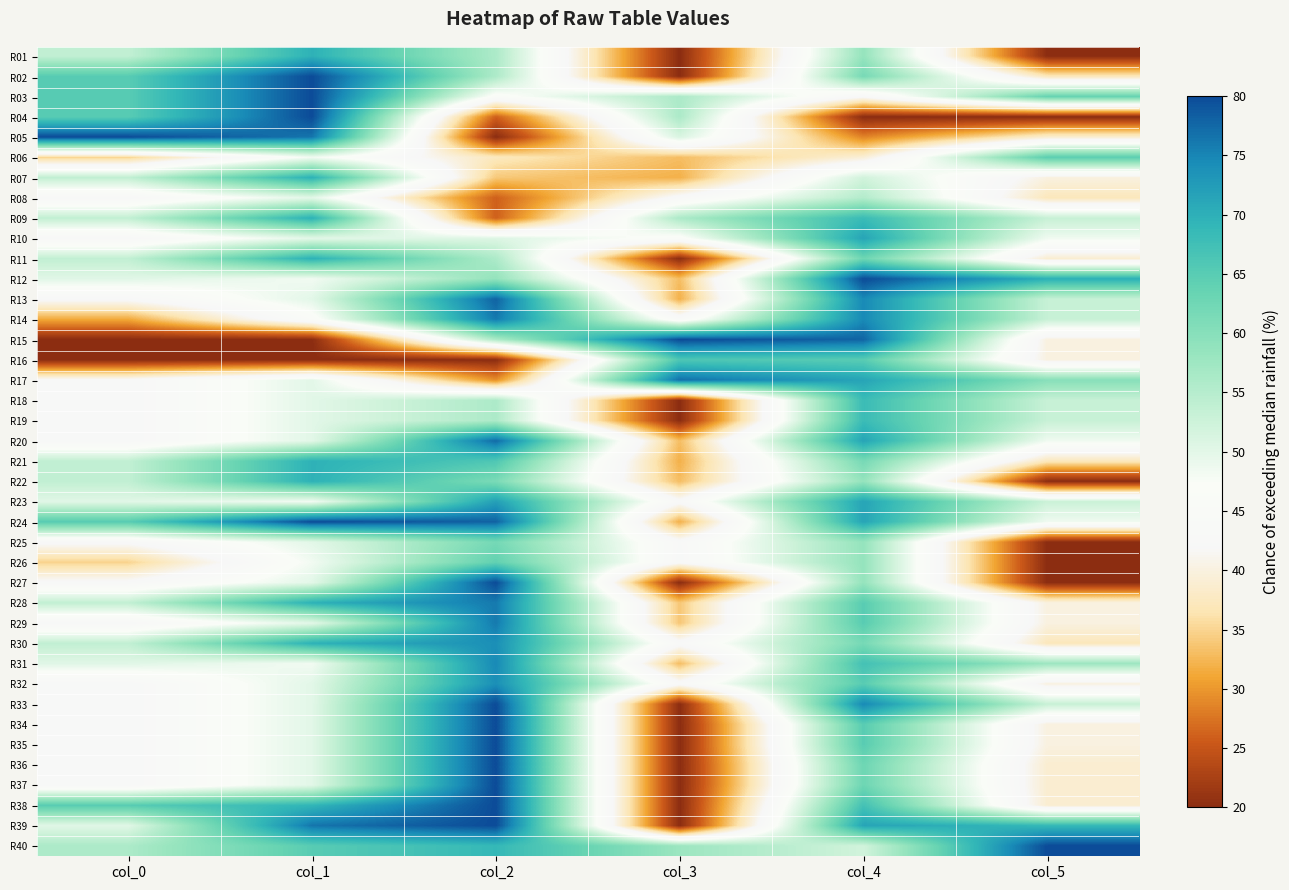

Reading left to right, extract all data points from this chart.

R01: col_0=53.8	col_1=69.8	col_2=56.0	col_3=20.0	col_4=58.5	col_5=20.0
R02: col_0=65.1	col_1=80.0	col_2=56.0	col_3=20.0	col_4=61.8	col_5=37.2
R03: col_0=65.1	col_1=80.0	col_2=46.0	col_3=56.1	col_4=42.5	col_5=63.6
R04: col_0=65.1	col_1=80.0	col_2=26.0	col_3=56.1	col_4=20.0	col_5=20.0
R05: col_0=80.0	col_1=76.4	col_2=20.0	col_3=51.1	col_4=28.6	col_5=38.8
R06: col_0=34.9	col_1=48.2	col_2=37.4	col_3=33.1	col_4=39.3	col_5=64.8
R07: col_0=53.8	col_1=69.8	col_2=34.0	col_3=31.9	col_4=52.1	col_5=40.0
R08: col_0=42.6	col_1=50.0	col_2=26.0	col_3=43.1	col_4=55.3	col_5=37.2
R09: col_0=53.8	col_1=69.8	col_2=26.0	col_3=56.1	col_4=68.2	col_5=53.2
R10: col_0=42.6	col_1=50.0	col_2=50.6	col_3=46.1	col_4=71.4	col_5=48.4
R11: col_0=53.8	col_1=69.8	col_2=56.0	col_3=20.0	col_4=62.8	col_5=38.8
R12: col_0=50.2	col_1=48.2	col_2=58.6	col_3=33.1	col_4=80.0	col_5=70.0
R13: col_0=42.6	col_1=50.0	col_2=78.0	col_3=31.9	col_4=74.6	col_5=53.2
R14: col_0=31.3	col_1=45.8	col_2=76.0	col_3=44.2	col_4=74.6	col_5=53.2
R15: col_0=20.0	col_1=20.0	col_2=56.0	col_3=80.0	col_4=77.8	col_5=40.0
R16: col_0=20.0	col_1=20.0	col_2=20.0	col_3=66.1	col_4=65.0	col_5=40.0
R17: col_0=42.6	col_1=50.0	col_2=29.4	col_3=76.9	col_4=71.4	col_5=60.0
R18: col_0=42.6	col_1=50.0	col_2=56.0	col_3=20.0	col_4=68.2	col_5=53.2
R19: col_0=42.6	col_1=50.0	col_2=56.0	col_3=20.0	col_4=68.2	col_5=53.2
R20: col_0=42.6	col_1=50.0	col_2=77.4	col_3=33.1	col_4=71.4	col_5=48.4
R21: col_0=53.8	col_1=69.8	col_2=66.0	col_3=31.9	col_4=61.8	col_5=37.2
R22: col_0=53.8	col_1=69.8	col_2=61.4	col_3=33.1	col_4=58.5	col_5=20.0
R23: col_0=50.2	col_1=48.2	col_2=72.0	col_3=42.8	col_4=71.4	col_5=52.8
R24: col_0=65.1	col_1=80.0	col_2=78.0	col_3=31.9	col_4=71.4	col_5=48.4
R25: col_0=42.6	col_1=50.0	col_2=62.0	col_3=43.1	col_4=58.5	col_5=20.0
R26: col_0=34.9	col_1=48.2	col_2=64.0	col_3=42.8	col_4=58.5	col_5=20.0
R27: col_0=42.6	col_1=50.0	col_2=80.0	col_3=20.0	col_4=58.5	col_5=20.0
R28: col_0=53.8	col_1=69.8	col_2=76.0	col_3=33.9	col_4=65.0	col_5=40.0
R29: col_0=42.6	col_1=50.0	col_2=76.0	col_3=33.9	col_4=65.0	col_5=40.0
R30: col_0=53.8	col_1=69.8	col_2=74.0	col_3=43.1	col_4=61.8	col_5=37.2
R31: col_0=50.2	col_1=48.2	col_2=74.6	col_3=33.1	col_4=67.2	col_5=57.6
R32: col_0=42.6	col_1=50.0	col_2=74.0	col_3=43.1	col_4=65.0	col_5=40.0
R33: col_0=42.6	col_1=50.0	col_2=80.0	col_3=20.0	col_4=74.6	col_5=53.2
R34: col_0=42.6	col_1=50.0	col_2=80.0	col_3=20.0	col_4=65.0	col_5=40.0
R35: col_0=42.6	col_1=50.0	col_2=80.0	col_3=20.0	col_4=65.0	col_5=40.0
R36: col_0=42.6	col_1=50.0	col_2=80.0	col_3=20.0	col_4=62.8	col_5=38.8
R37: col_0=42.6	col_1=50.0	col_2=80.0	col_3=20.0	col_4=62.8	col_5=38.8
R38: col_0=65.1	col_1=69.2	col_2=80.0	col_3=20.0	col_4=67.2	col_5=38.8
R39: col_0=50.2	col_1=76.4	col_2=80.0	col_3=20.0	col_4=71.4	col_5=68.8
R40: col_0=56.1	col_1=65.0	col_2=68.8	col_3=57.8	col_4=52.1	col_5=80.0